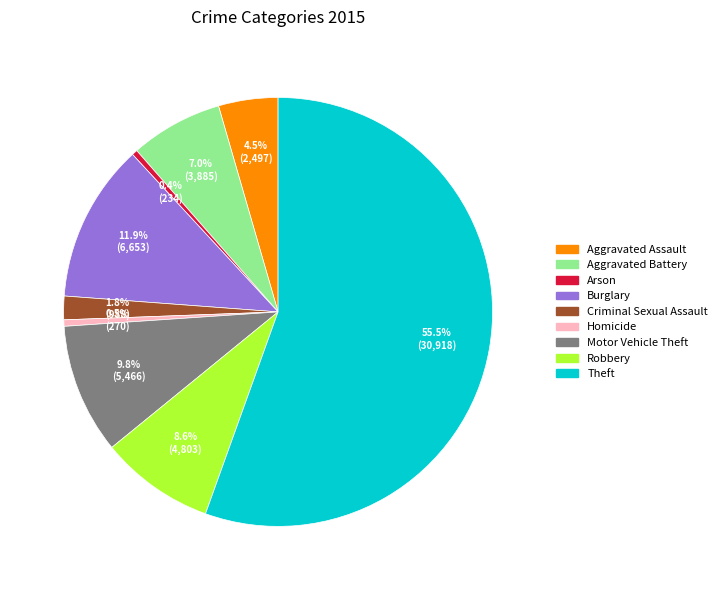

Which has a higher value, Homicide or Burglary?

Burglary